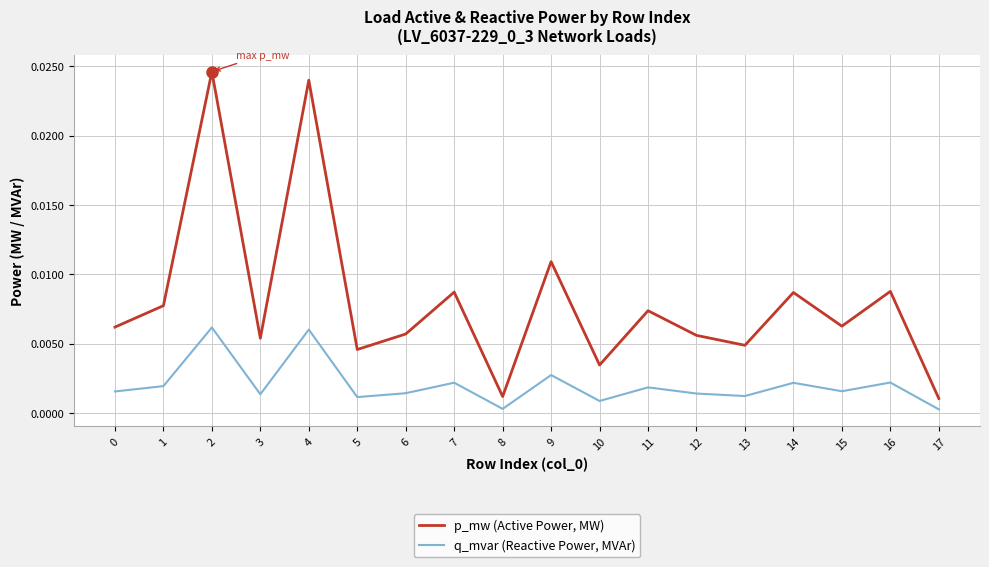

Which series has the largest range (max minus min)?

p_mw (Active Power, MW)